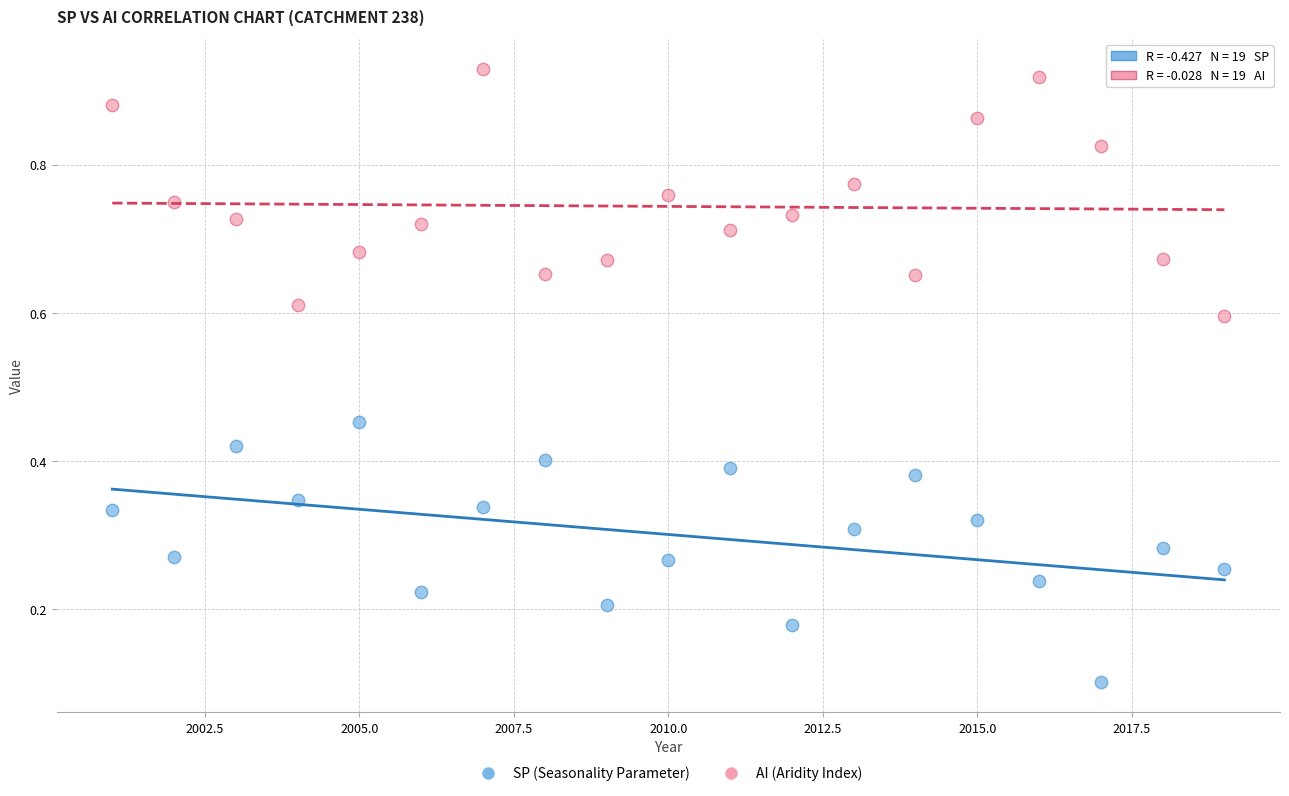

Across all data points, what is the range of X values (max minus min)?

18.0